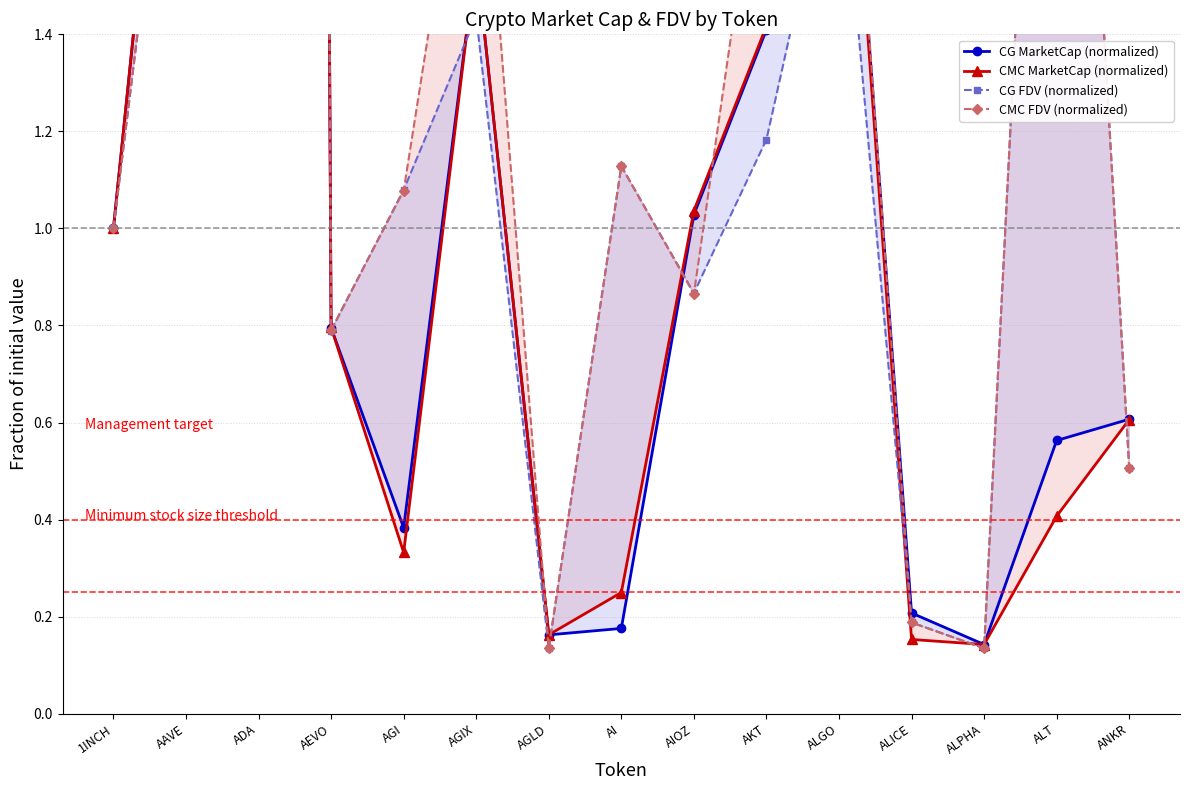

True or false: CMC FDV (normalized) and CG MarketCap (normalized) intersect in this chart.

True